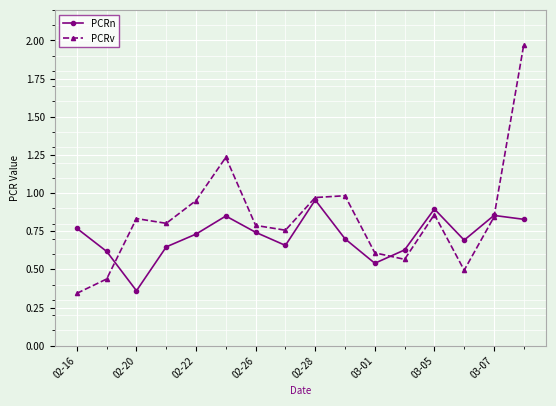

At how many categories does at least one series exceed 0?

16